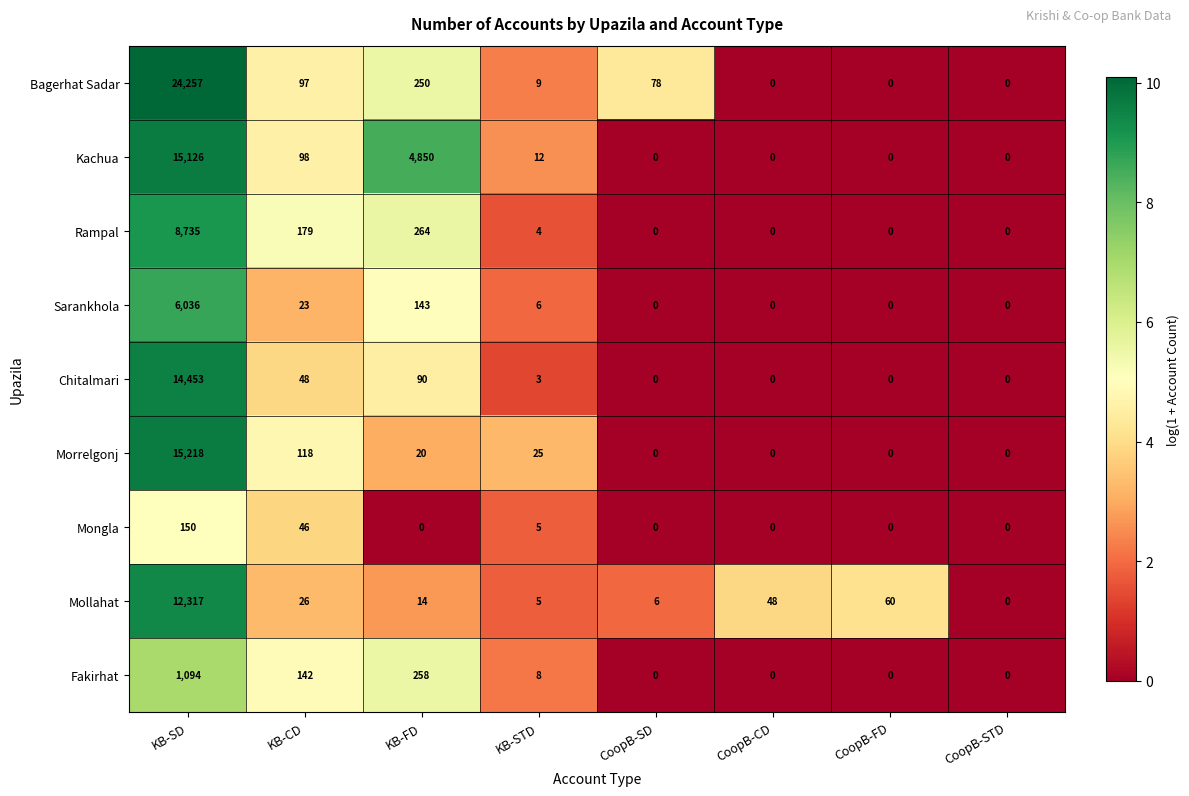

List the series in order of their peak value, lowest first.

Mongla, Fakirhat, Sarankhola, Rampal, Mollahat, Chitalmari, Kachua, Morrelgonj, Bagerhat Sadar